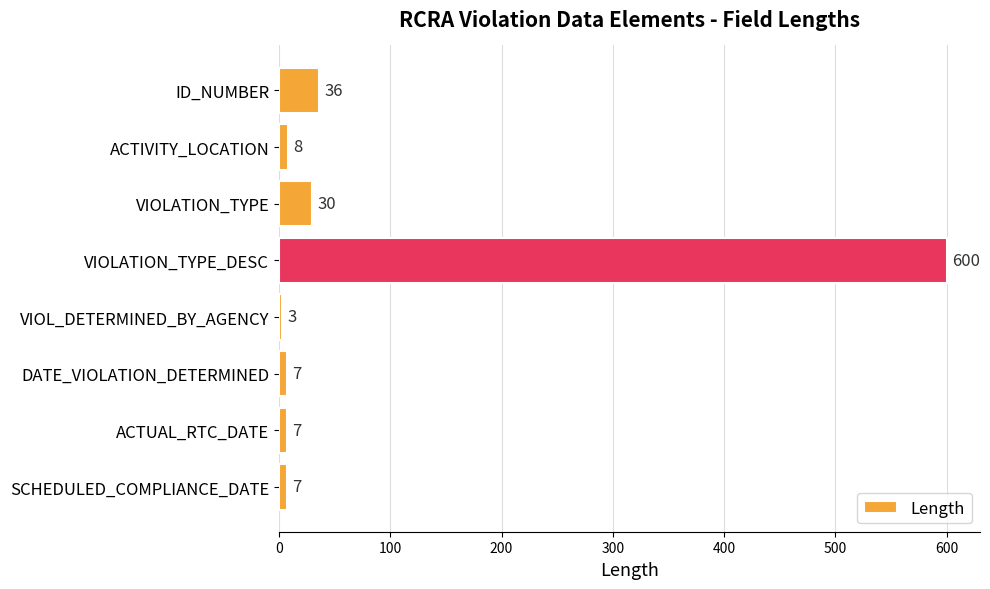

What is the difference between the maximum and second lowest values?

593